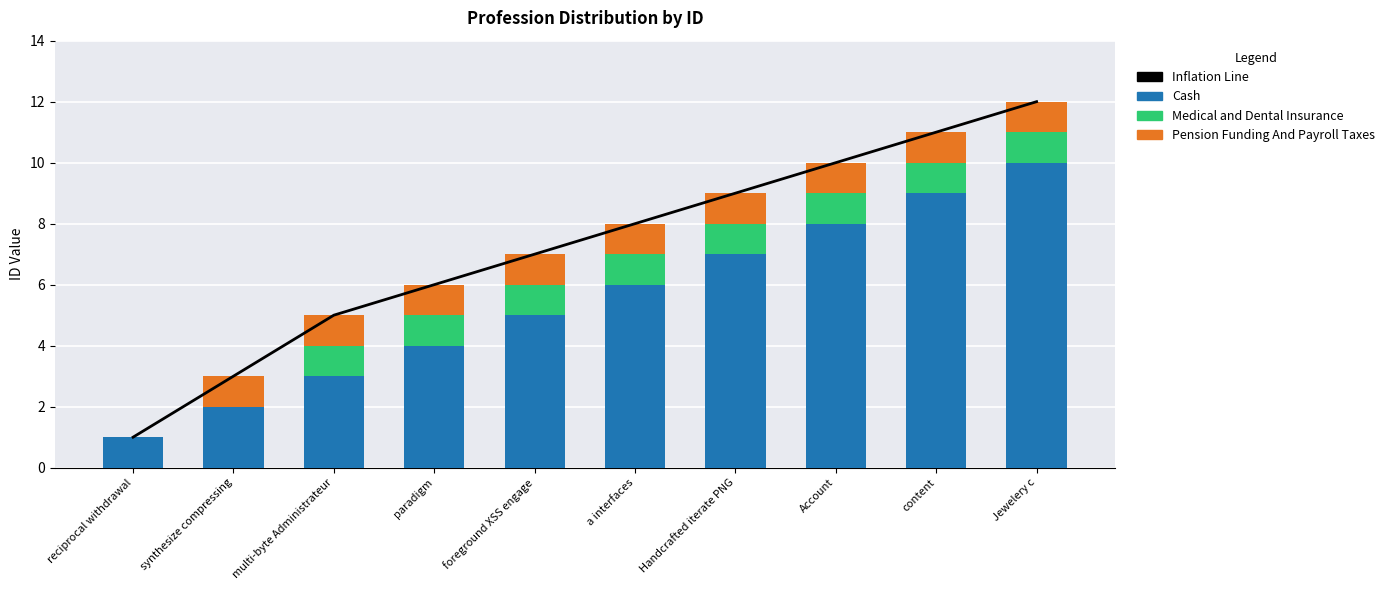

Reading left to right, list all the values displayed in this chart.

Inflation Line: 1	3	5	6	7	8	9	10	11	12
Cash: 1	2	3	4	5	6	7	8	9	10
Medical and Dental Insurance: 0	0	1	1	1	1	1	1	1	1
Pension Funding And Payroll Taxes: 0	1	1	1	1	1	1	1	1	1